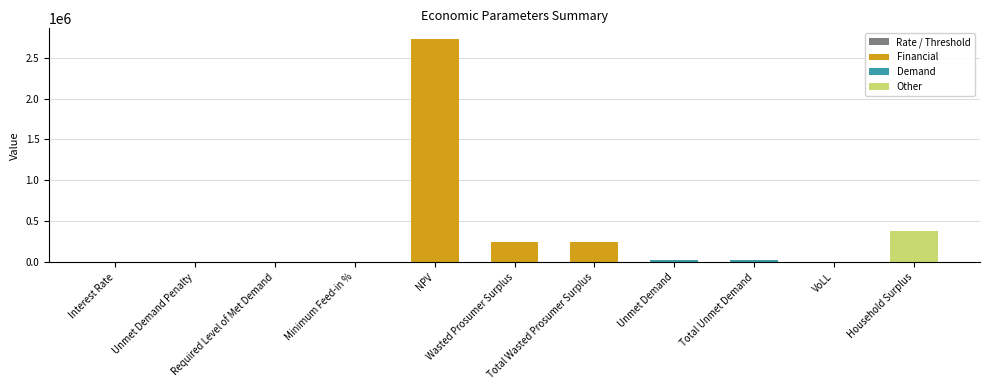

Count the number of categories in the chart.

11